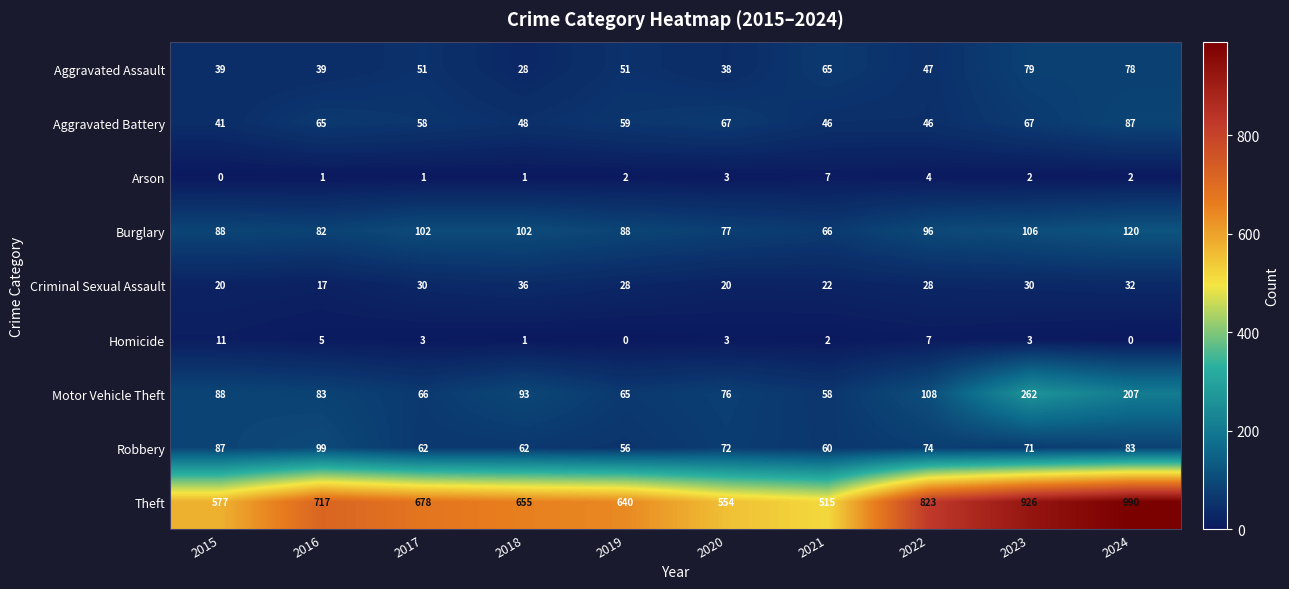

How many distinct data groups are displayed?

9